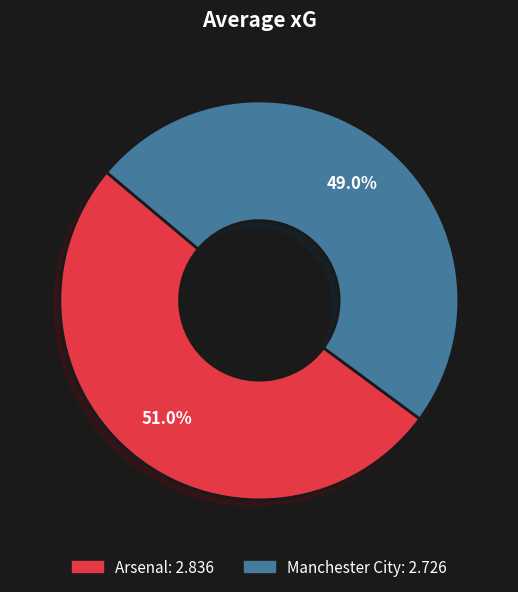

How many slices are in this pie chart?

2